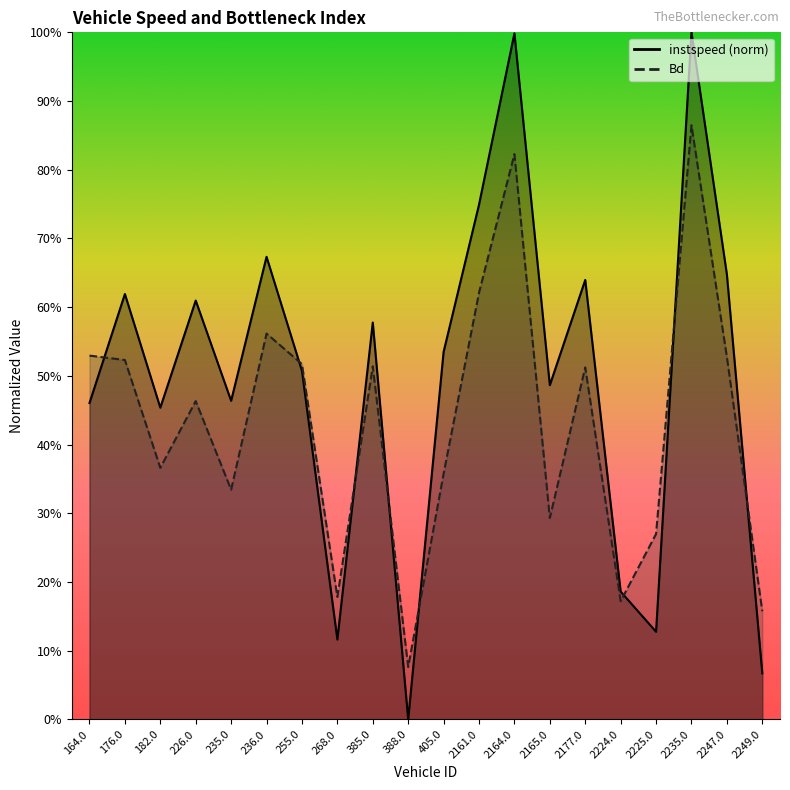

Which category has the lowest value across all series?

388.0